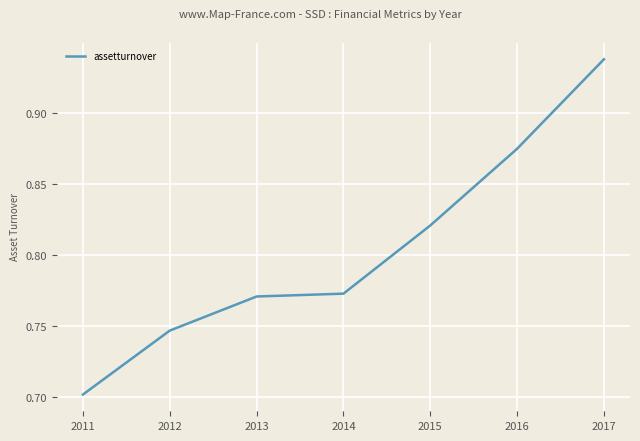

What is the difference between the maximum and second lowest values?

0.2